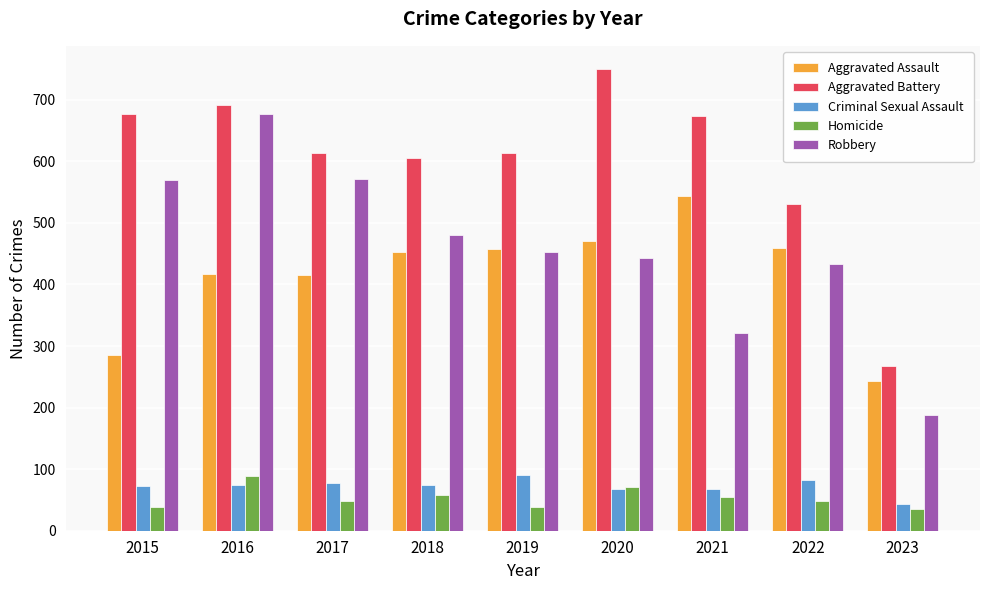

What is the average value of the Criminal Sexual Assault series?

73